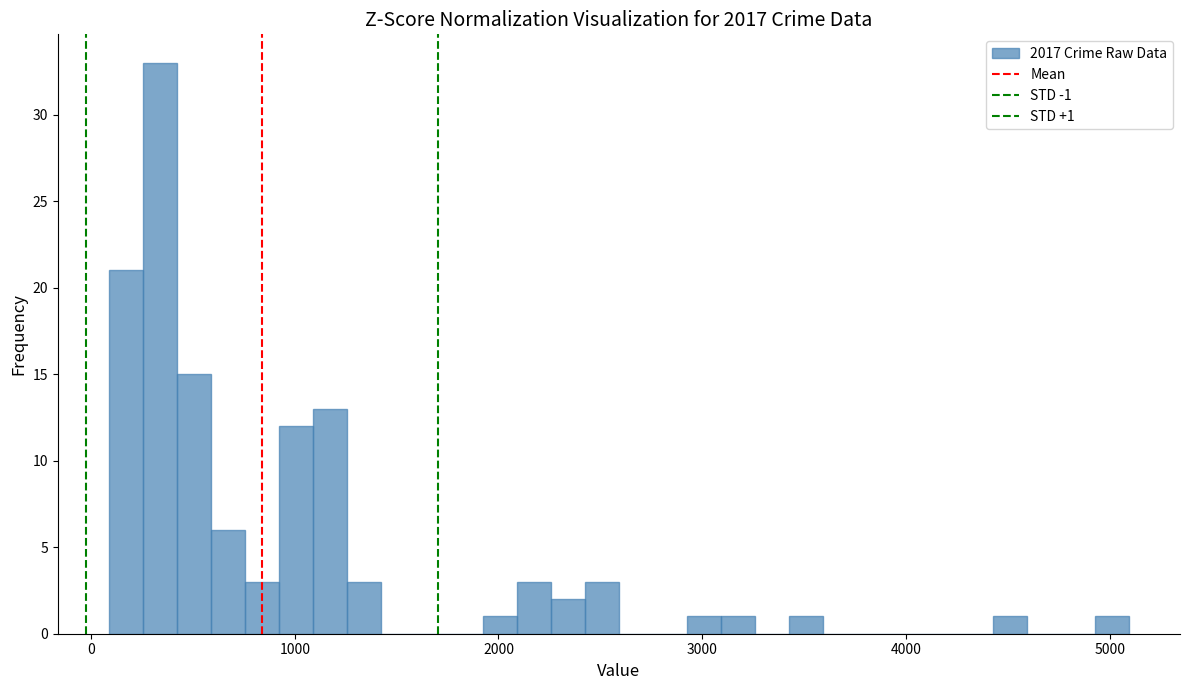

Around what value on the x-axis is the tallest bar? Give the approximate position of its centre, as read against the axis.

300